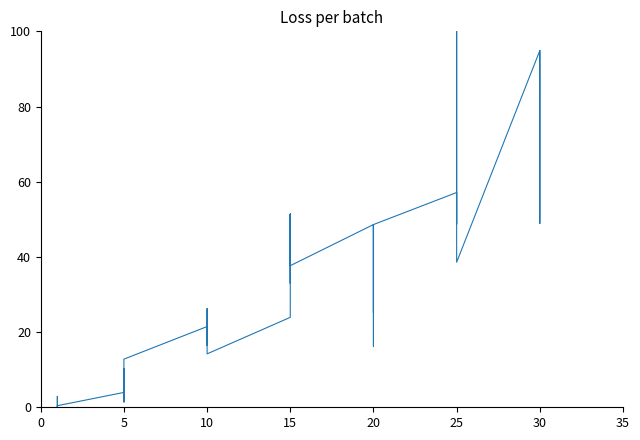

What is the label of the 22nd point from the left?

15